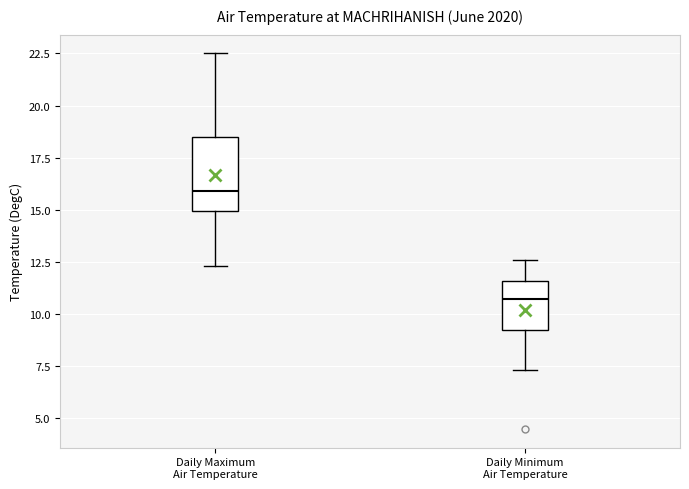

Reading left to right, read every box against the y-axis: the position of its median line, the range the box covers, and the ends of its whiskers. The values are not printed on the chart, so give them approximately, as read against the axis.

Daily Maximum Air Temperature: median 16.0, box 15.0 to 18.5, whiskers 12.5 to 22.5
Daily Minimum Air Temperature: median 11.0, box 9.0 to 11.5, whiskers 7.5 to 12.5